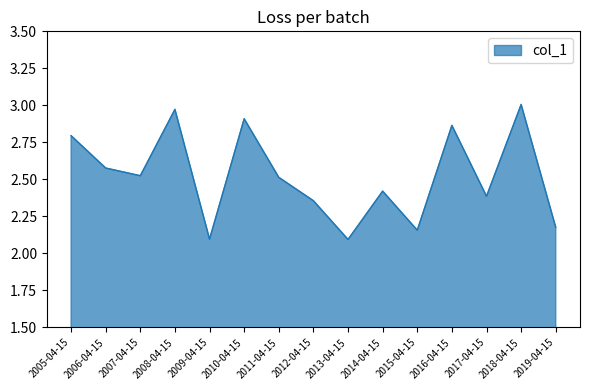

What is the difference between the maximum and minimum values?

0.9